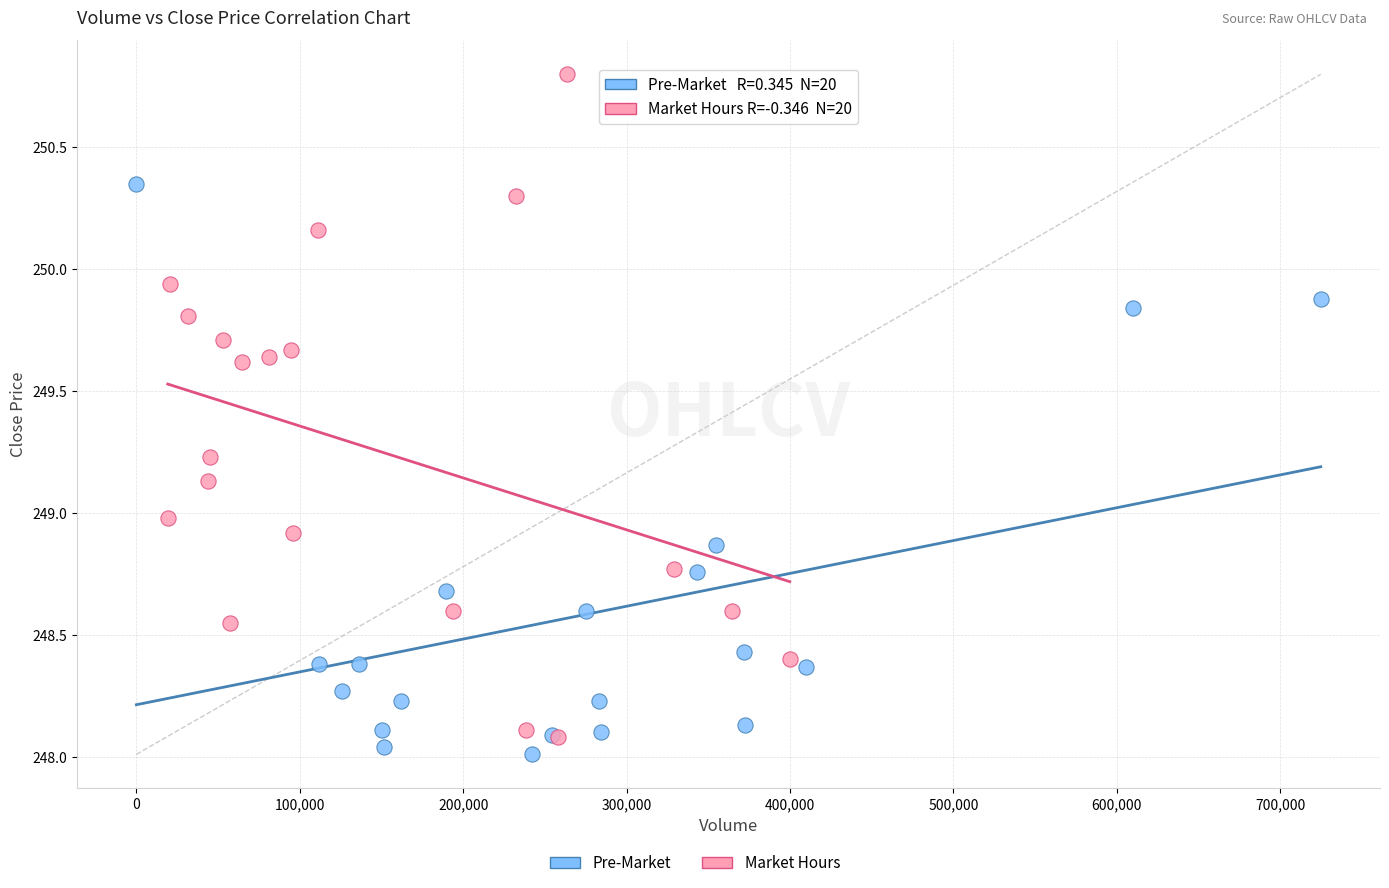

Which series reaches the maximum Y coordinate?

Market Hours